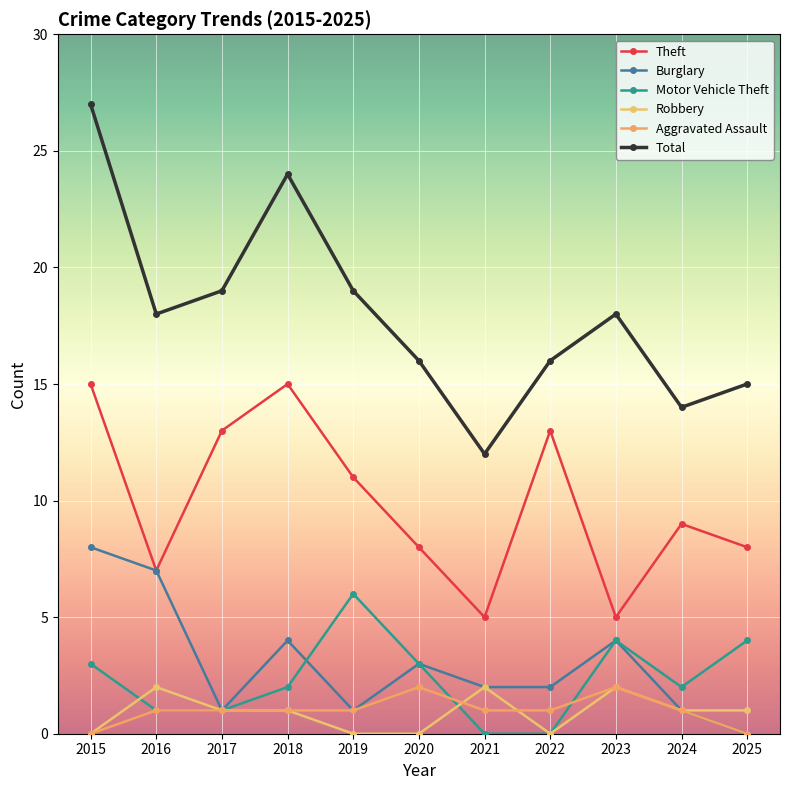

Which series has the largest range (max minus min)?

Total